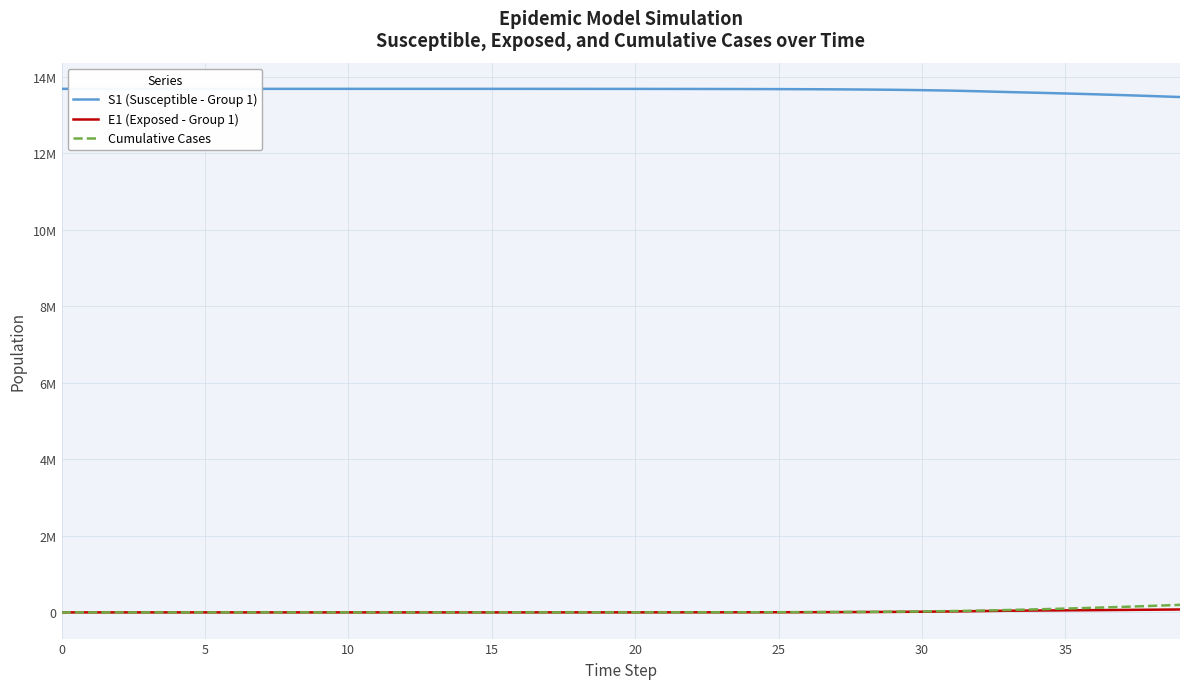

List the series in order of their peak value, highest first.

S1 (Susceptible - Group 1), Cumulative Cases, E1 (Exposed - Group 1)